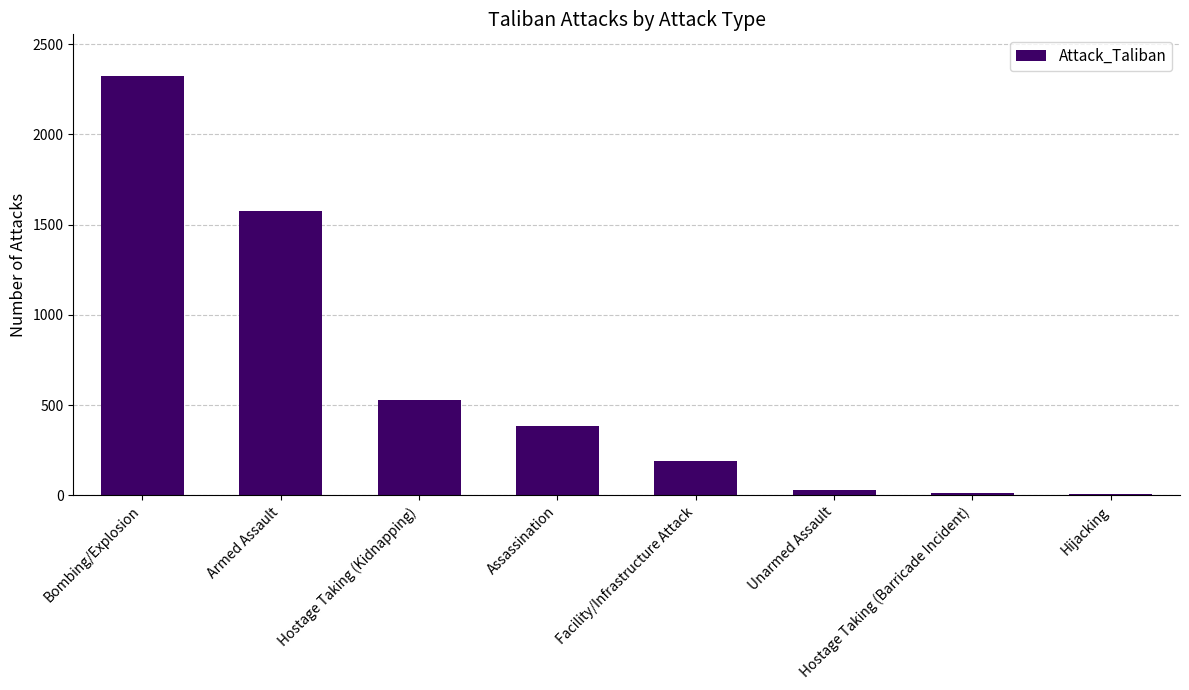

What is the label of the 6th bar from the right?

Hostage Taking (Kidnapping)